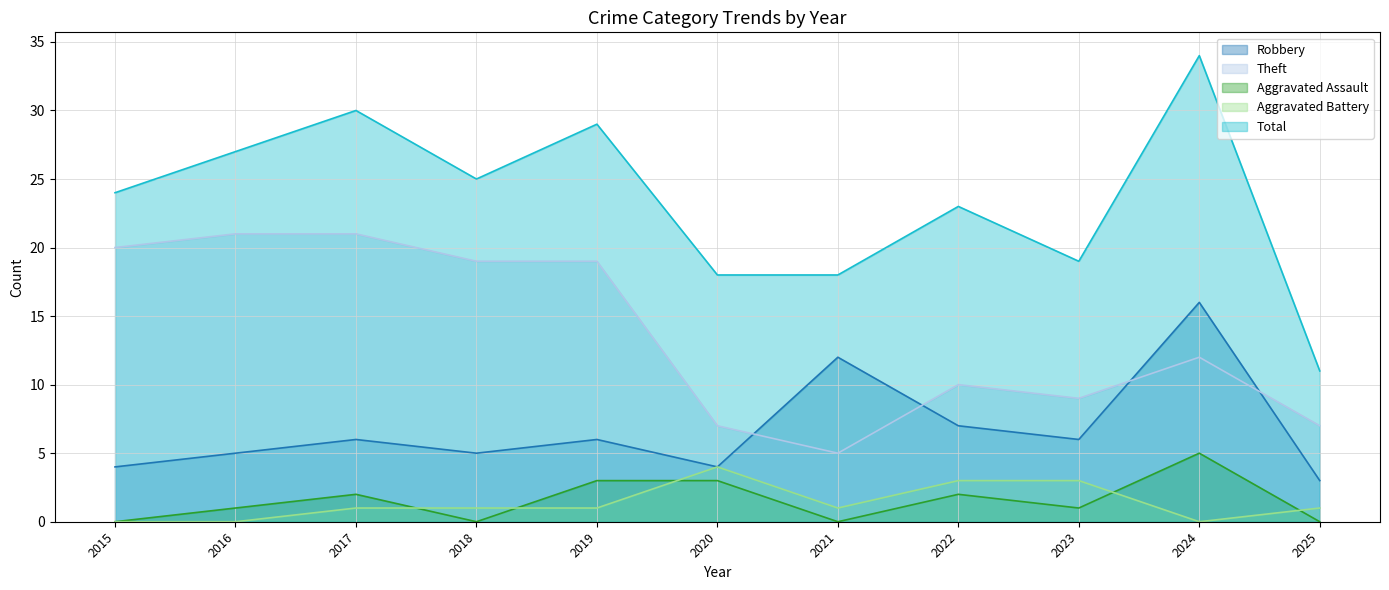

Reading right to left, what are all the values shown in this chart?

Robbery: 3	16	6	7	12	4	6	5	6	5	4
Theft: 7	12	9	10	5	7	19	19	21	21	20
Aggravated Assault: 0	5	1	2	0	3	3	0	2	1	0
Aggravated Battery: 1	0	3	3	1	4	1	1	1	0	0
Total: 11	34	19	23	18	18	29	25	30	27	24